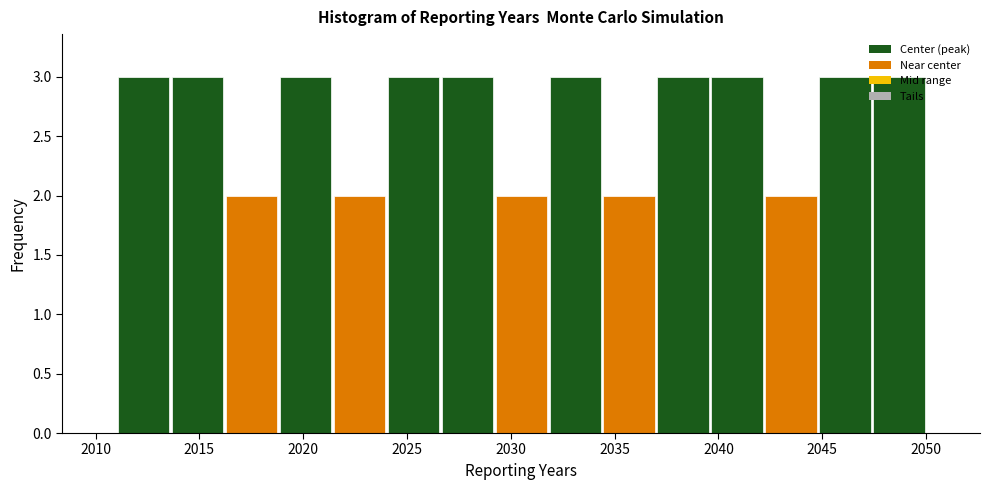

Reading left to right, transcribe this chart: for each bar, give the range it covers on the x-axis and its height. Neither the bar edges nor the heights are printed on the chart, so give them approximately, as read against the axes.

2011.0 to 2013.6: 3
2013.6 to 2016.2: 3
2016.2 to 2018.8: 2
2018.8 to 2021.4: 3
2021.4 to 2024.0: 2
2024.0 to 2026.6: 3
2026.6 to 2029.2: 3
2029.2 to 2031.8: 2
2031.8 to 2034.4: 3
2034.4 to 2037.0: 2
2037.0 to 2039.6: 3
2039.6 to 2042.2: 3
2042.2 to 2044.8: 2
2044.8 to 2047.4: 3
2047.4 to 2050.0: 3